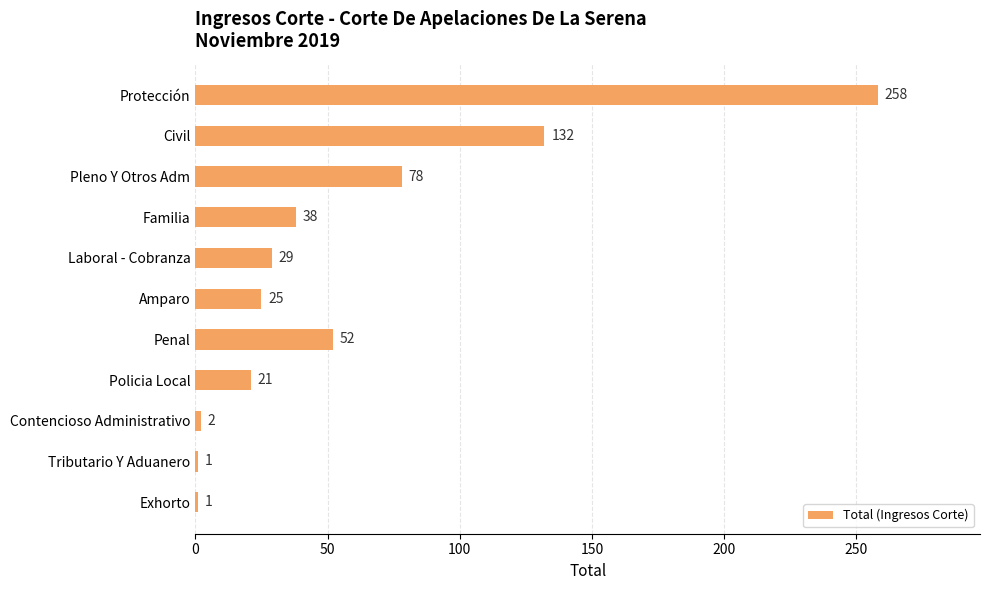

What is the sum of all values?

637